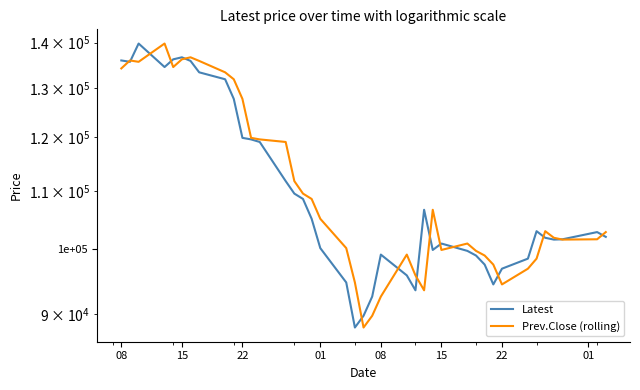

Count the number of categories in the chart.

40